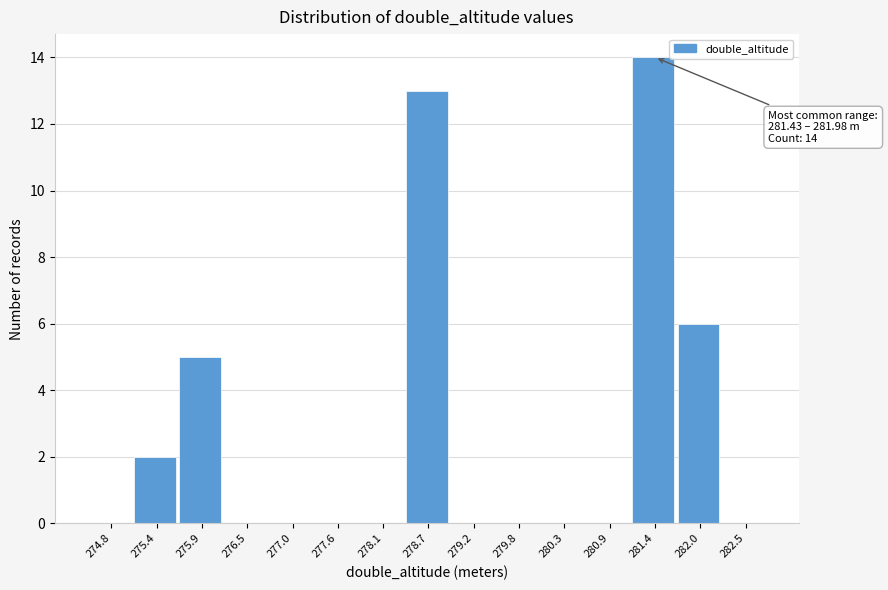

Reading left to right, list all the values displayed in this chart.

274.8=0	275.4=2	275.9=5	276.5=0	277.0=0	277.6=0	278.1=0	278.7=13	279.2=0	279.8=0	280.3=0	280.9=0	281.4=14	282.0=6	282.5=0